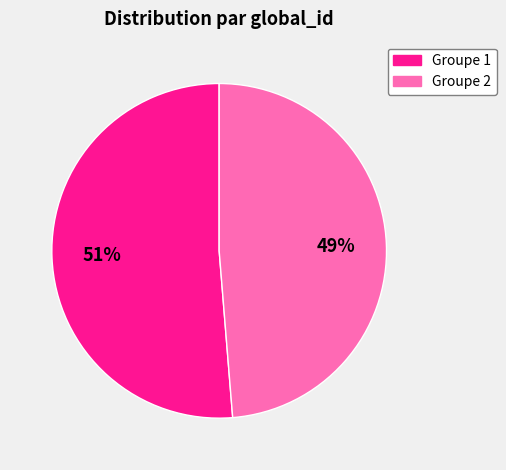

What percentage is the Groupe 1 slice, to the nearest percent?

51%